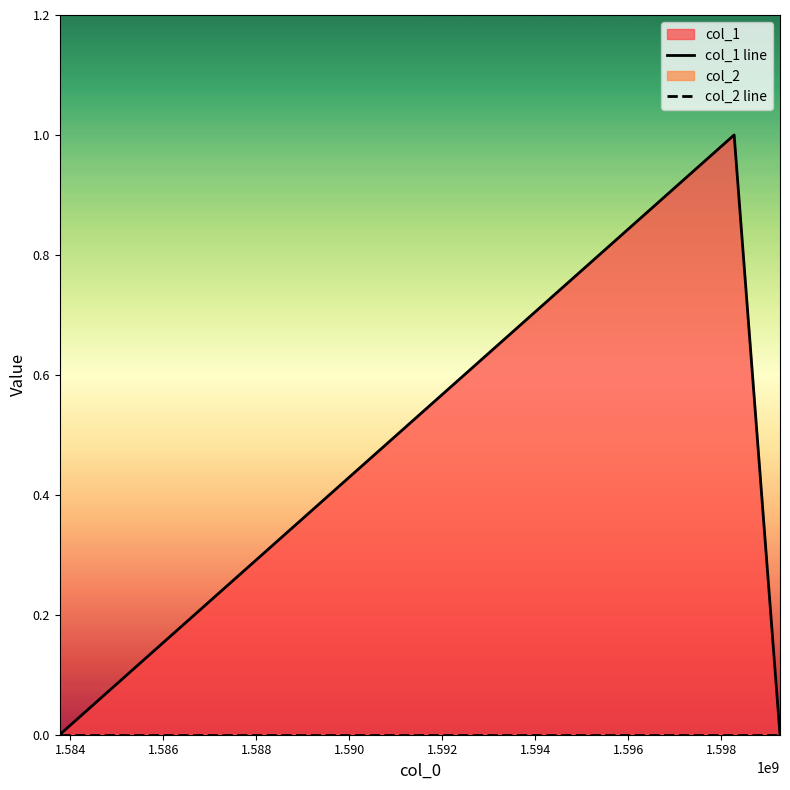

How many lines are shown in the chart?

2